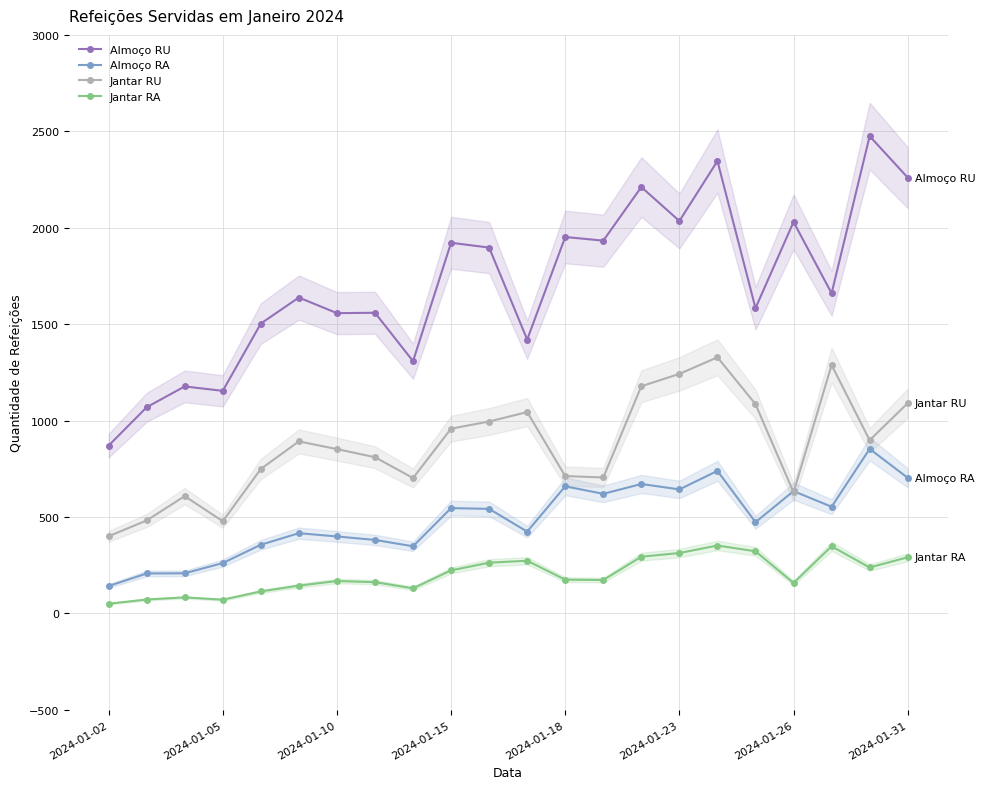

True or false: Almoço RA and Almoço RU intersect in this chart.

False